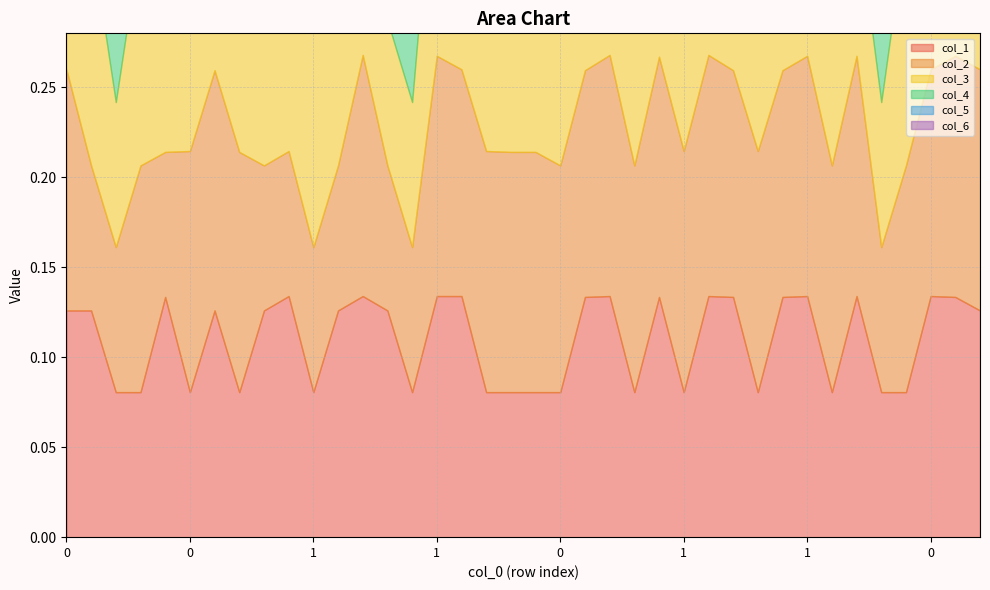

How many data points does each series have?

38